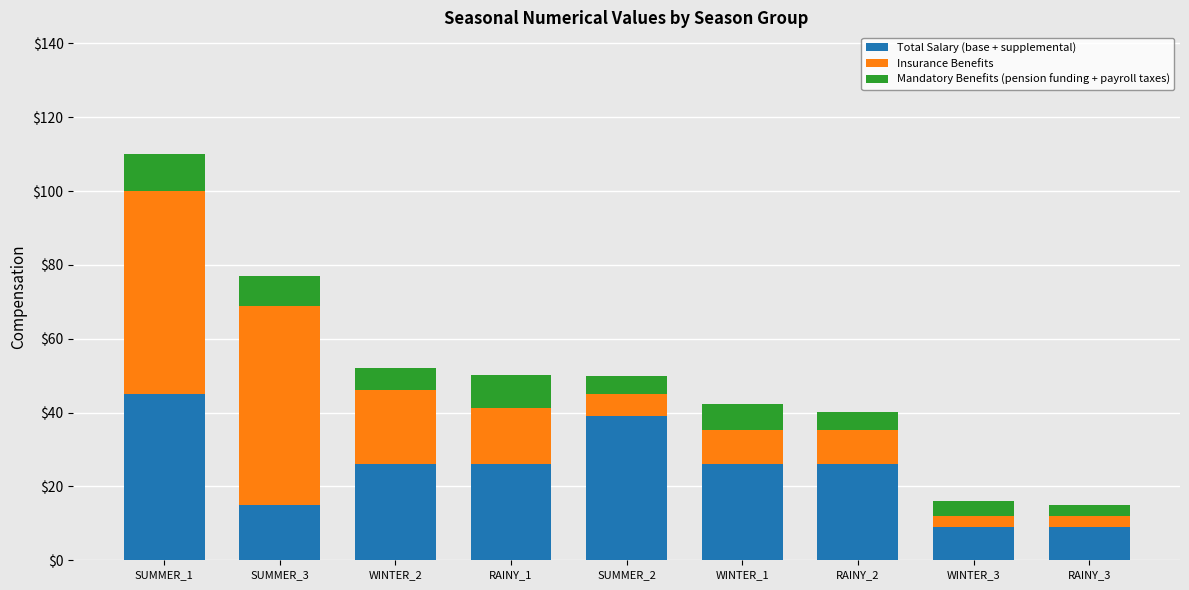

Reading left to right, transcribe the values for Total Salary (base + supplemental).

SUMMER_1=45.0	SUMMER_3=15.0	WINTER_2=26.2	RAINY_1=26.2	SUMMER_2=39.0	WINTER_1=26.2	RAINY_2=26.2	WINTER_3=9.0	RAINY_3=9.0